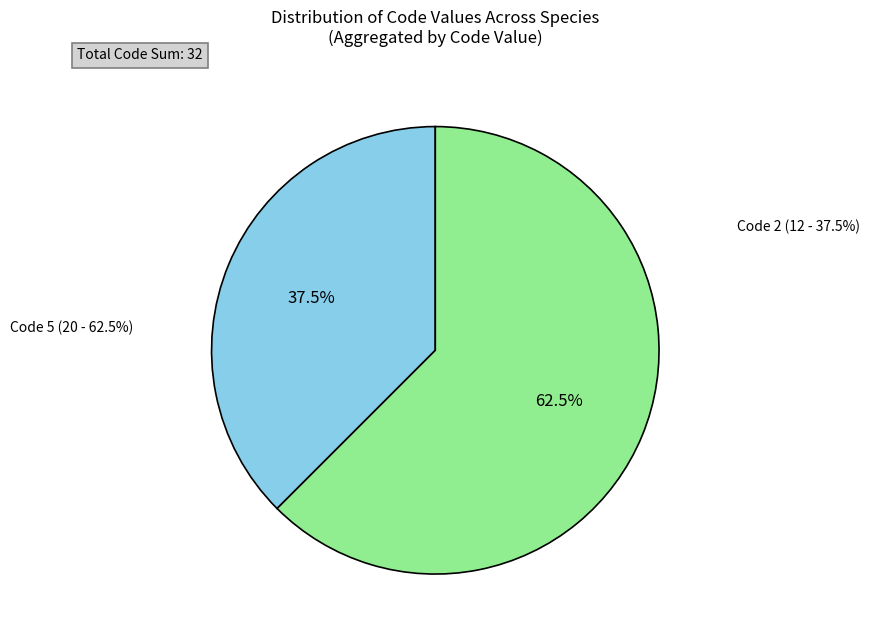

Does any single category account for the majority?

Yes